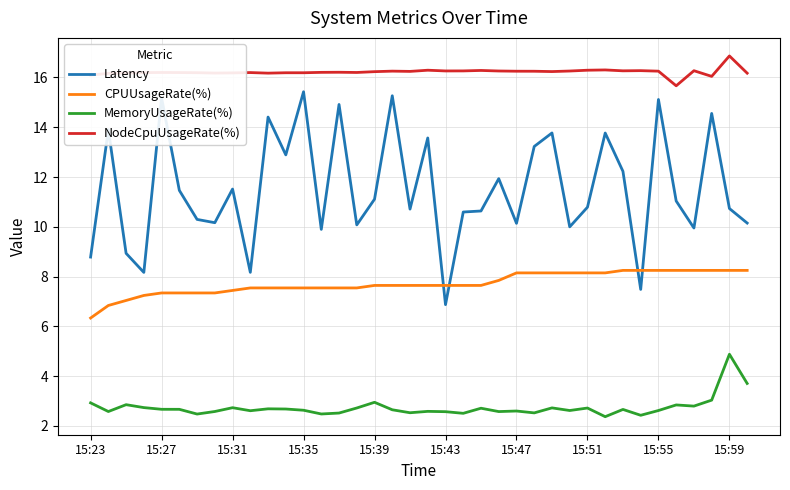

What is the difference between the second highest and second lowest values in the Latency series?

7.8